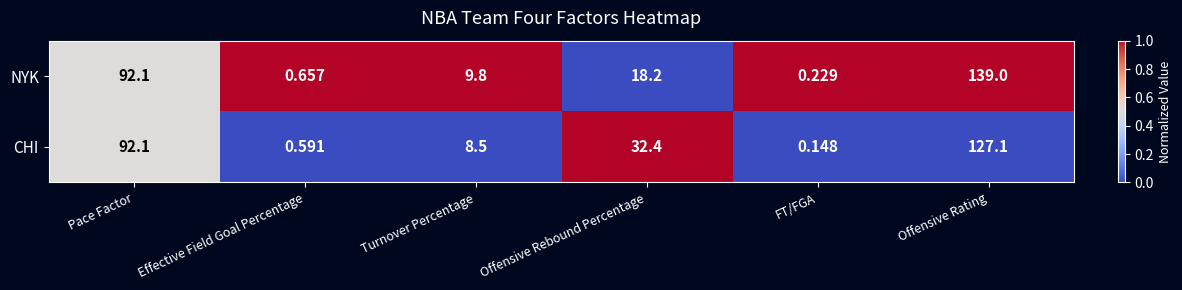

Which category has the highest value in the CHI series?

Offensive Rating